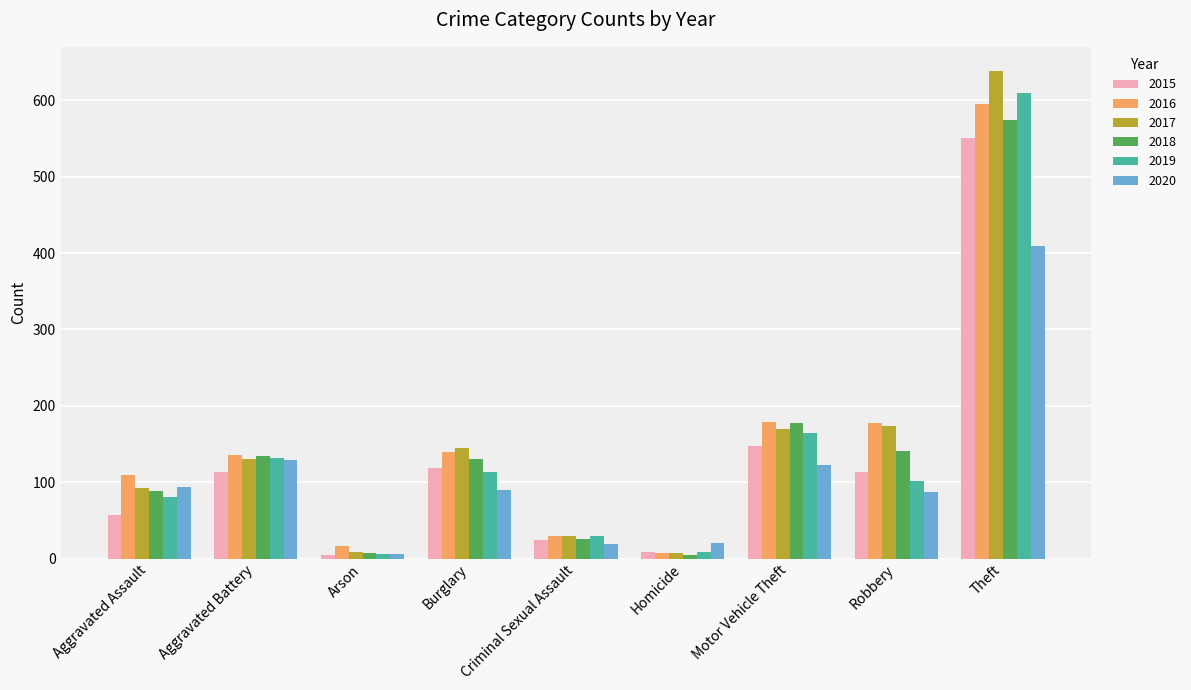

What is the label of the 3rd bar from the left?

Arson